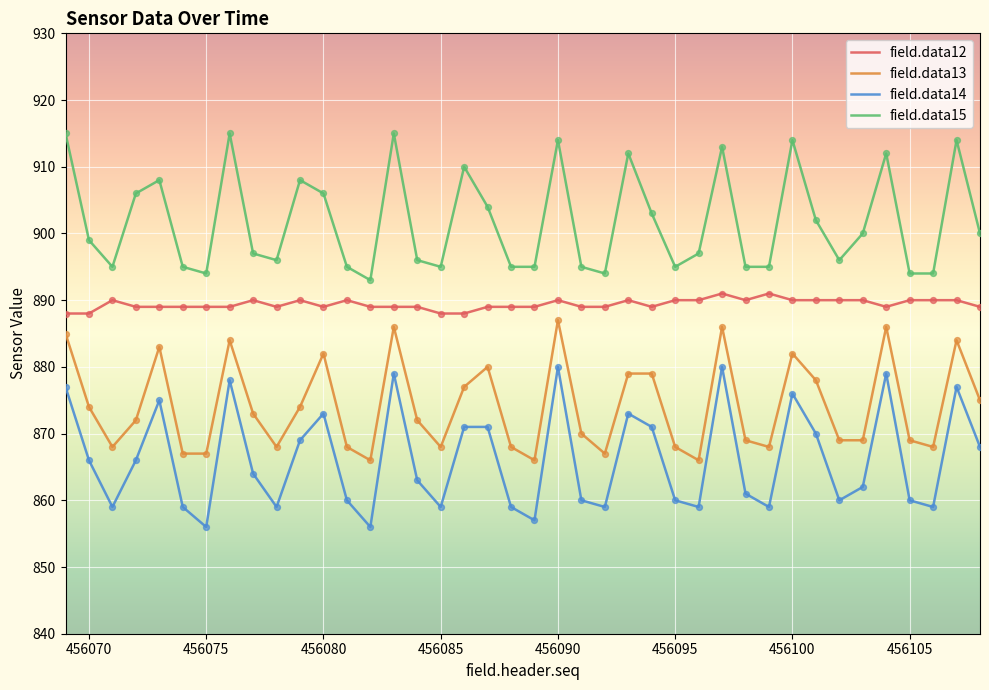

True or false: field.data13 and field.data12 cross at least once.

False